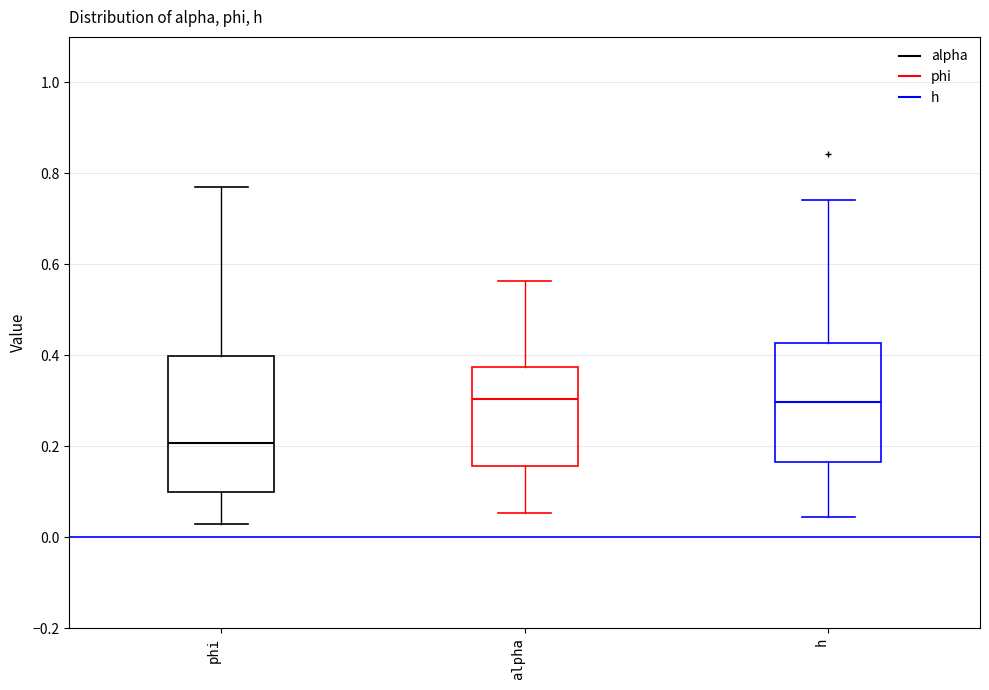

Which box is the tallest, from its lower edge to its upper edge?

phi